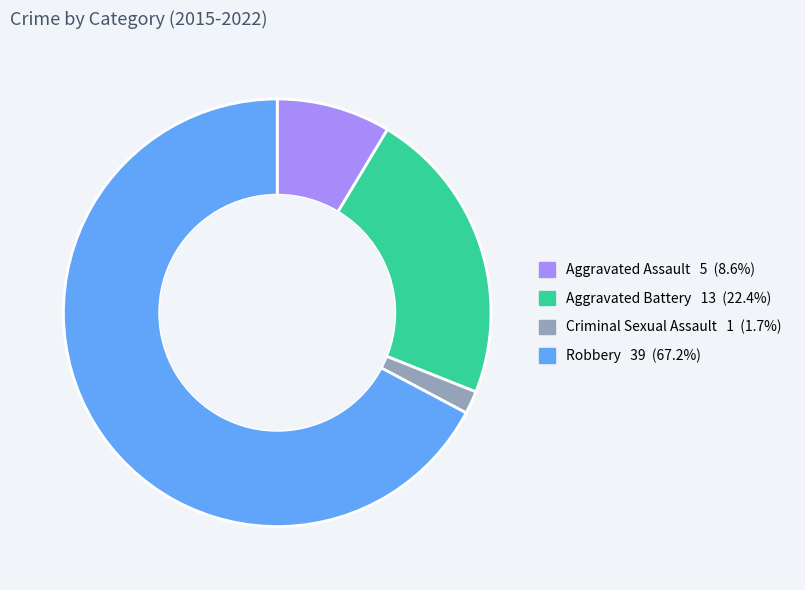

Count the number of slices in the pie.

4